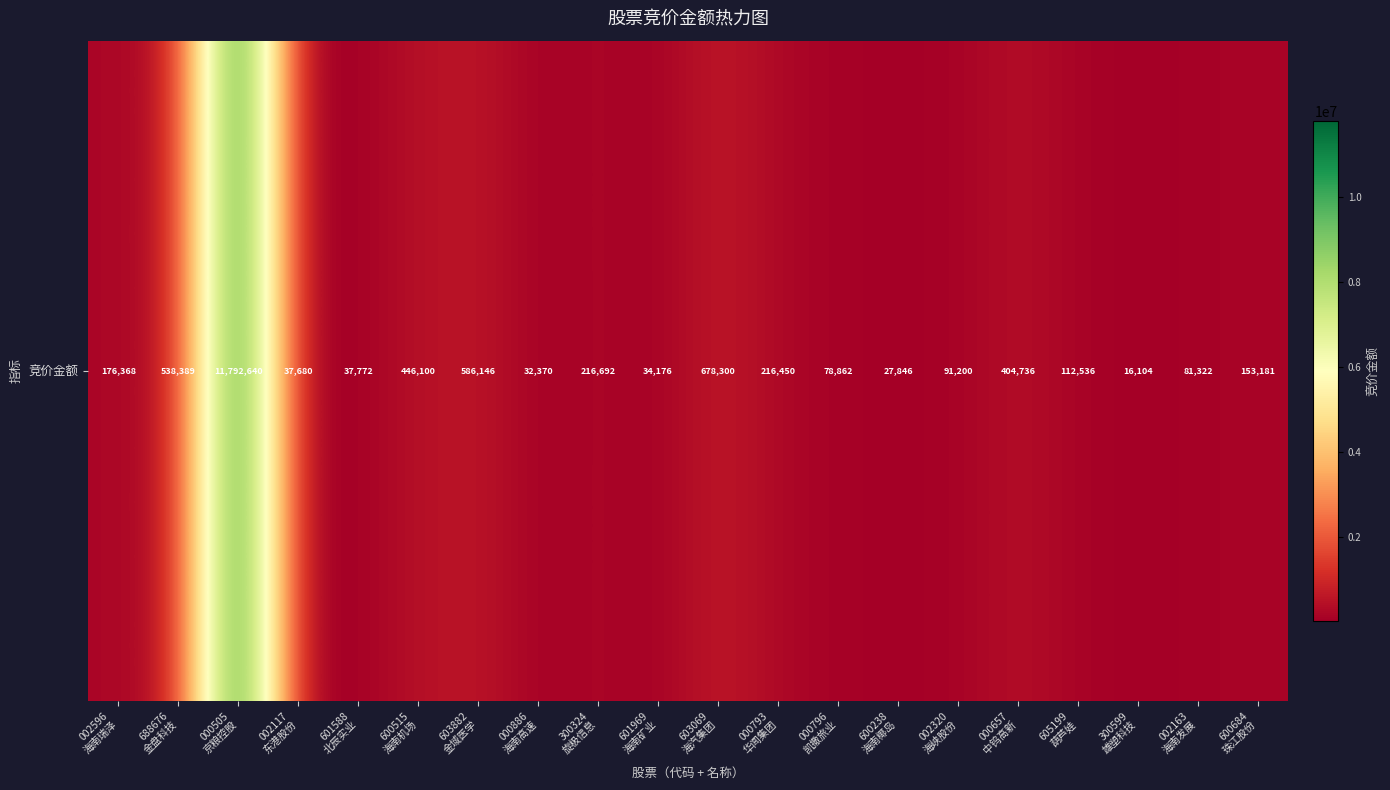

What is the minimum value shown in the chart?

16104